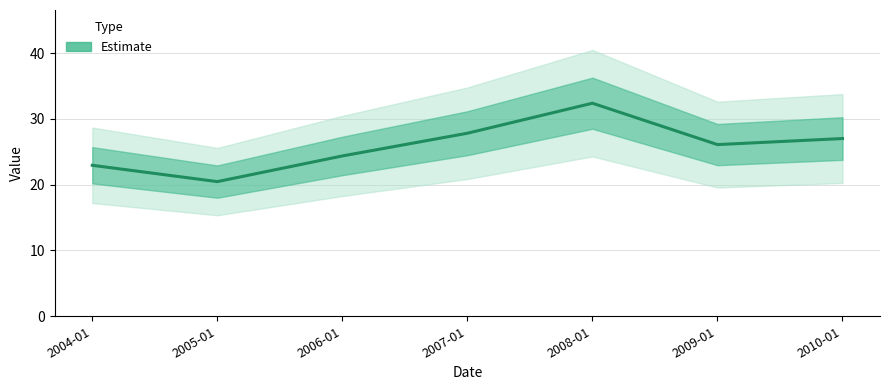

What is the label of the 7th point from the left?

2010-01